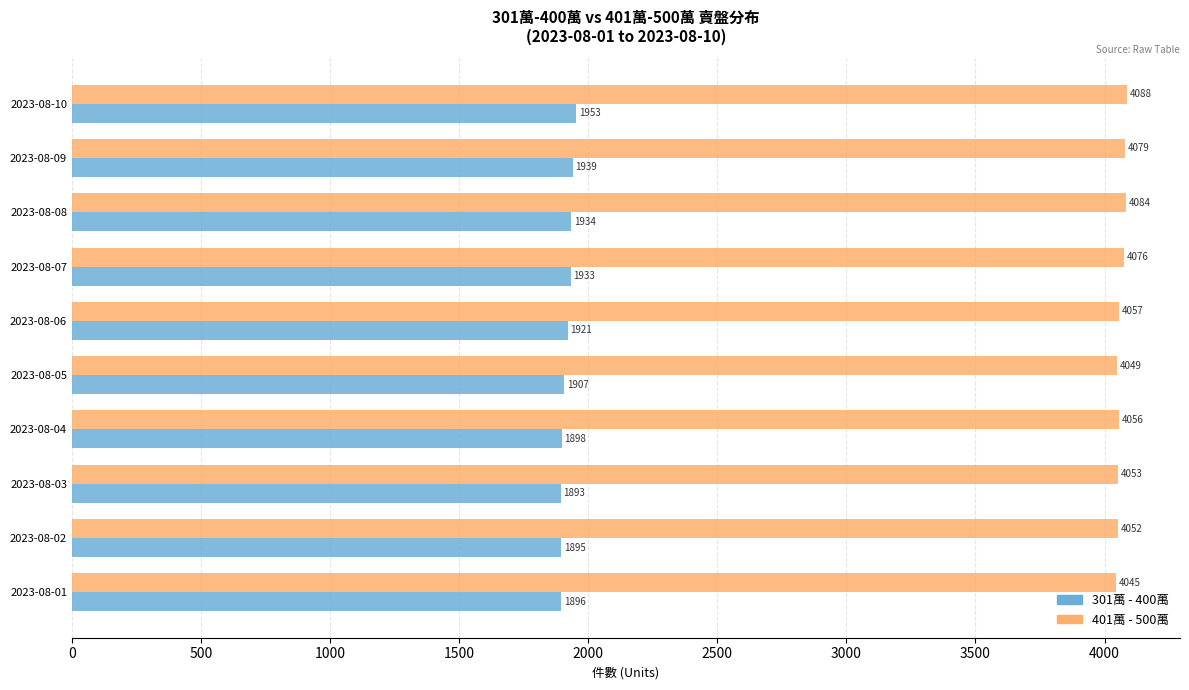

List the labels in order of 401萬 - 500萬 value, smallest first.

2023-08-01, 2023-08-05, 2023-08-02, 2023-08-03, 2023-08-04, 2023-08-06, 2023-08-07, 2023-08-09, 2023-08-08, 2023-08-10